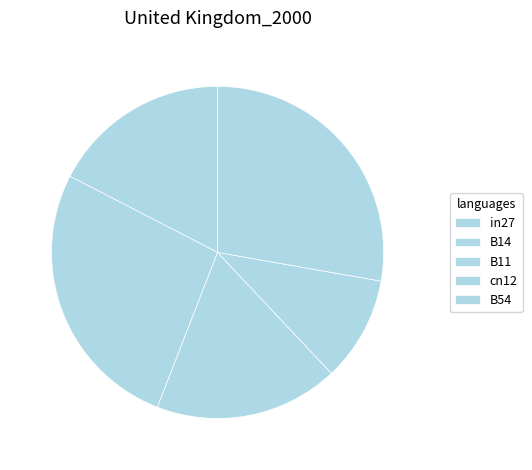

How many segments does this pie chart have?

5